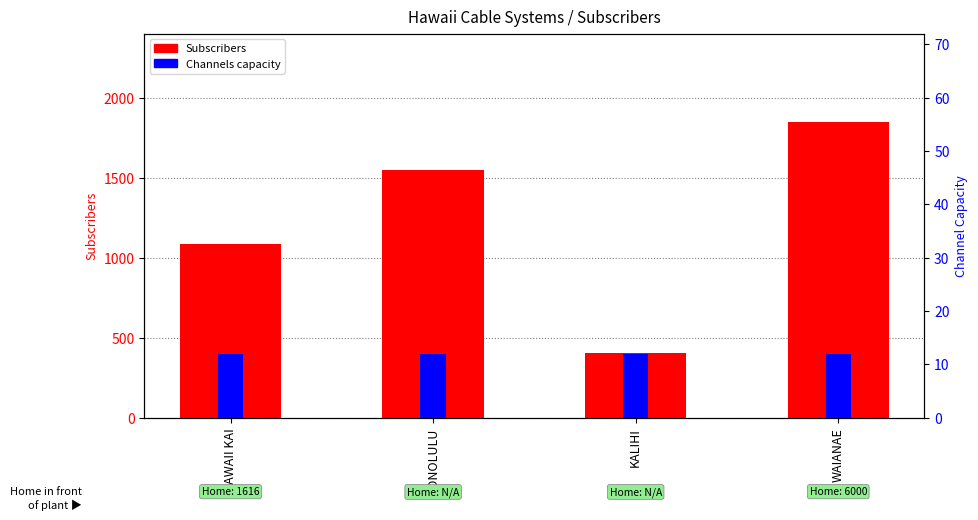

List the series in order of their peak value, lowest first.

Channels capacity, Subscribers